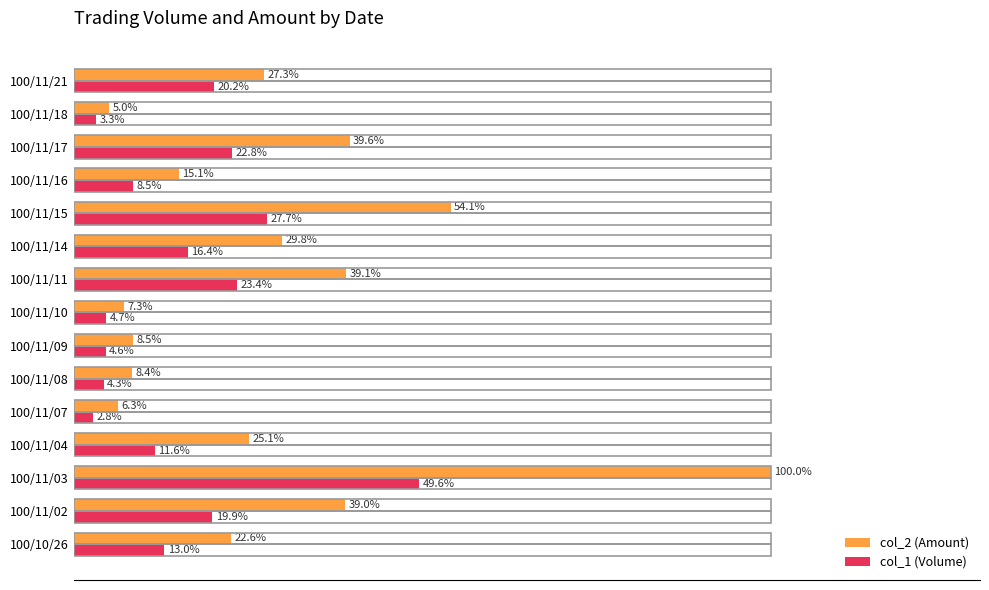

At which label does col_1 (Volume) reach its peak?

100/11/03